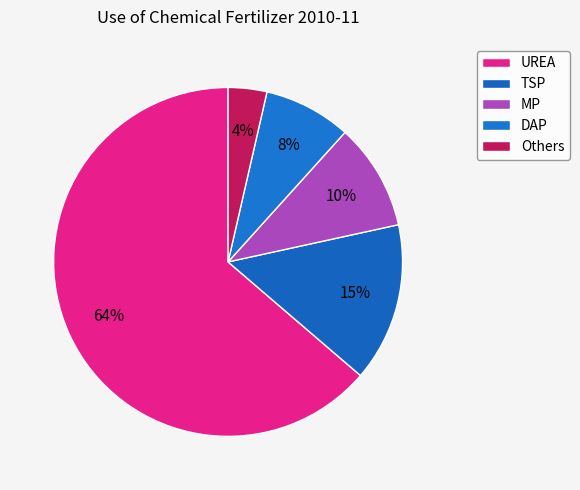

Combined, what portion of the pie is UREA and DAP?

71.8%